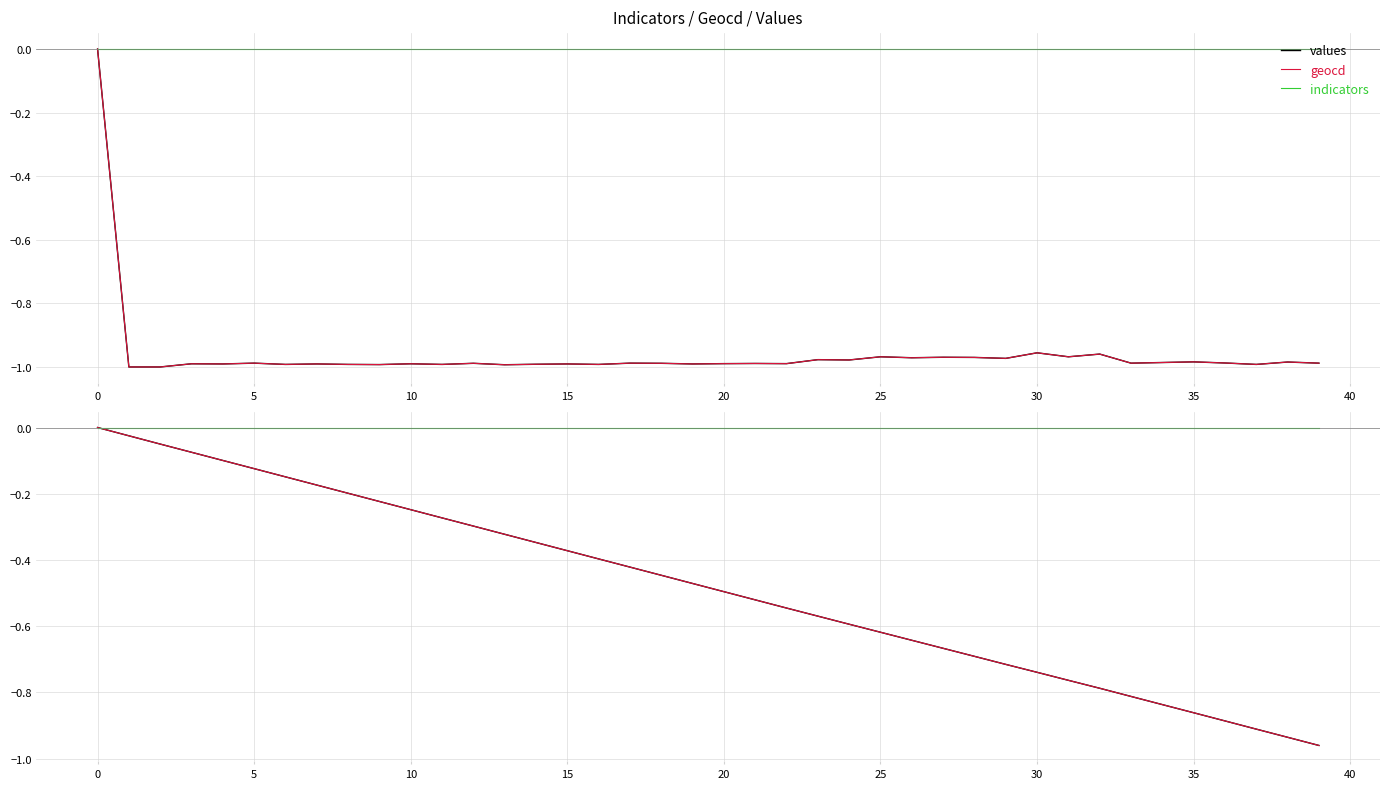

What is the lowest value of the geocd series?

-1.0